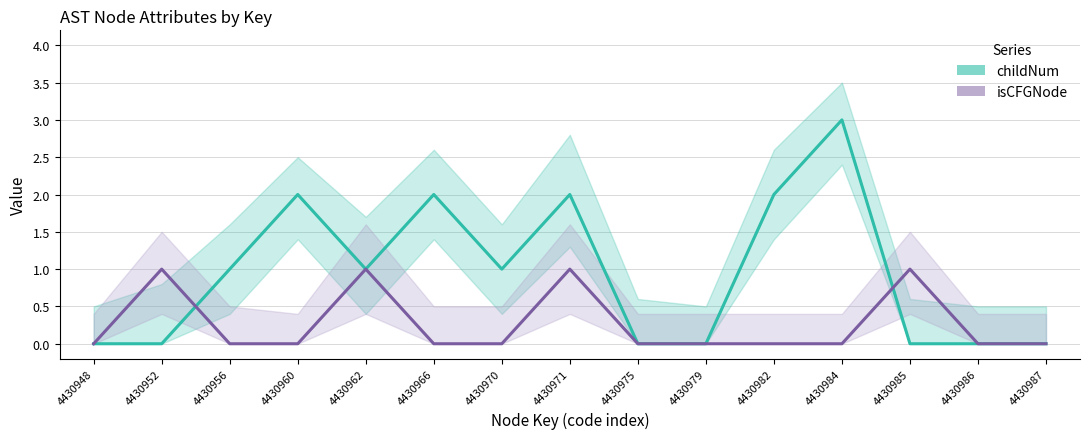

What are all the series names shown in the legend?

childNum, isCFGNode